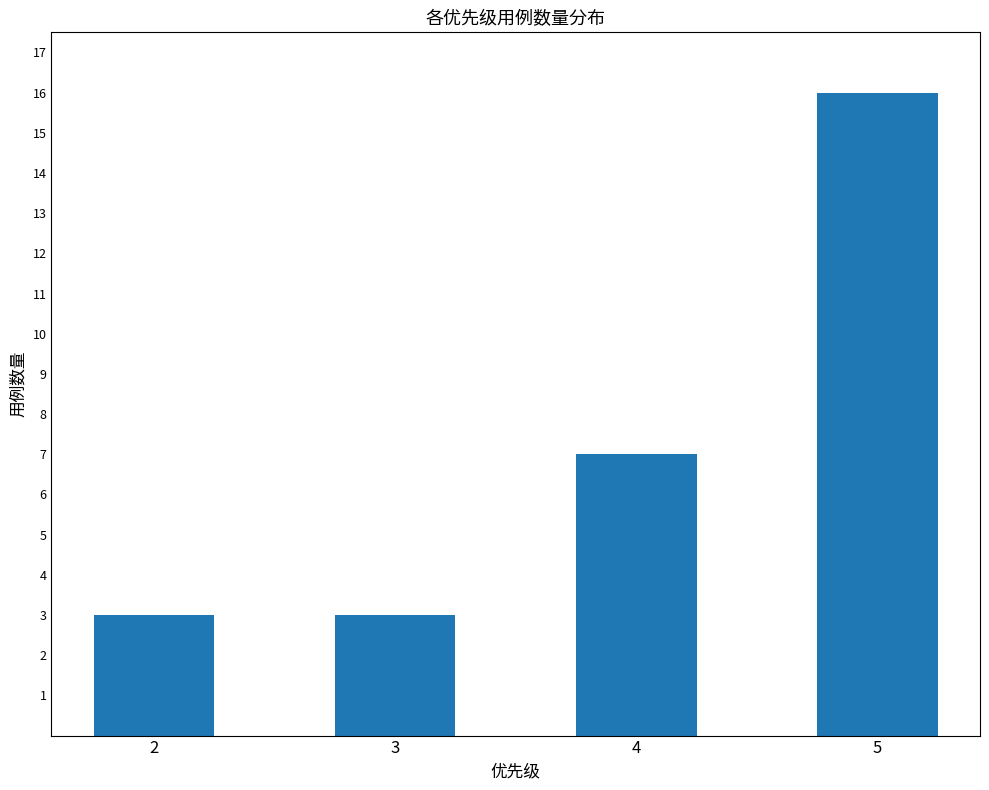

What is the minimum value shown in the chart?

3